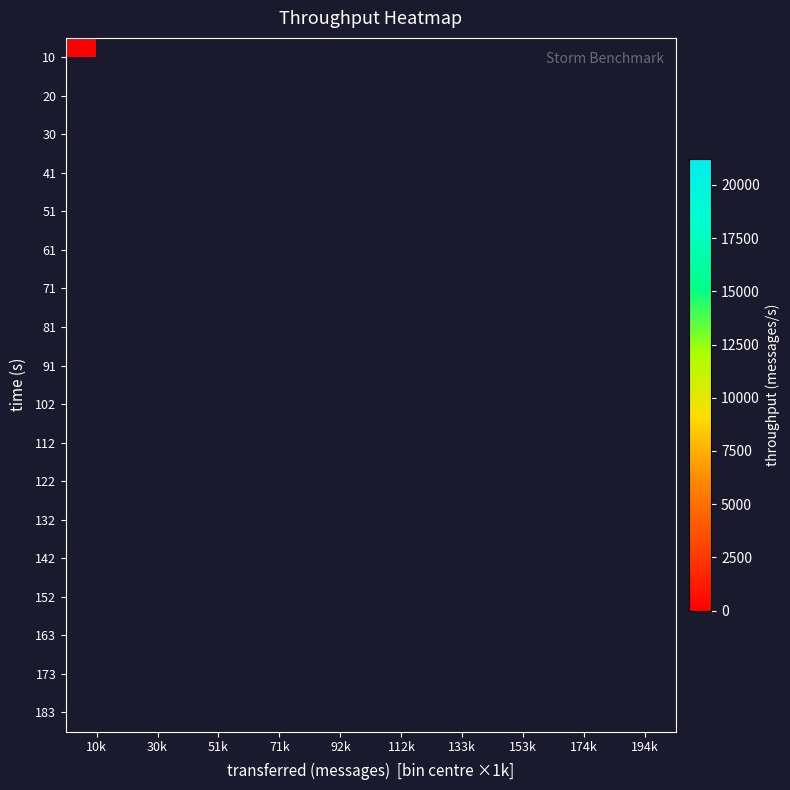

How many data points does each series have?

10